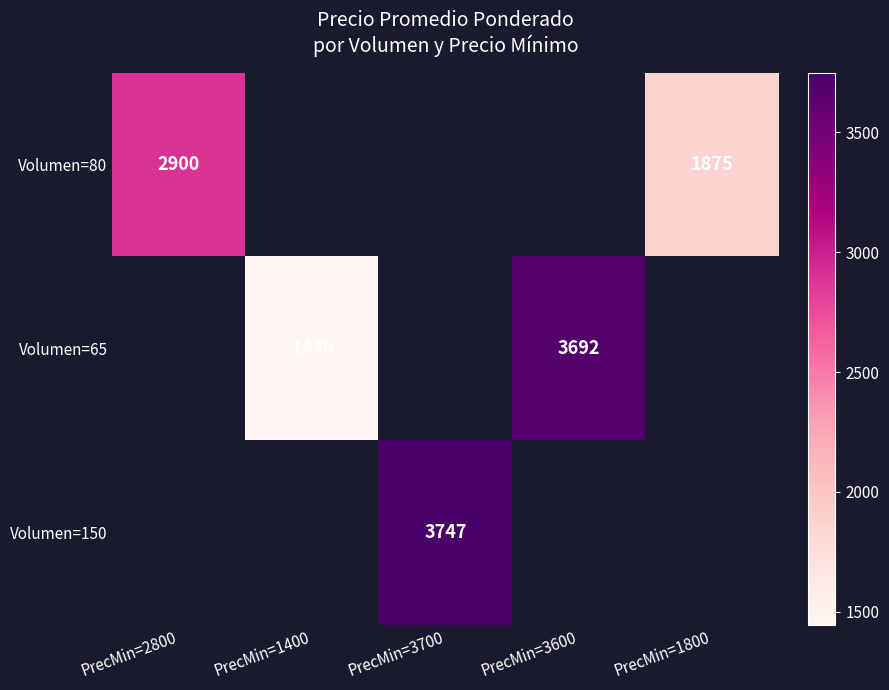

At how many categories does at least one series exceed 3266?

2